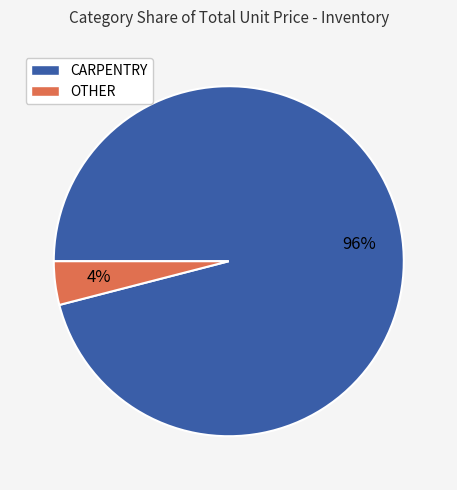

To the nearest percent, what is the average slice percentage?

50%